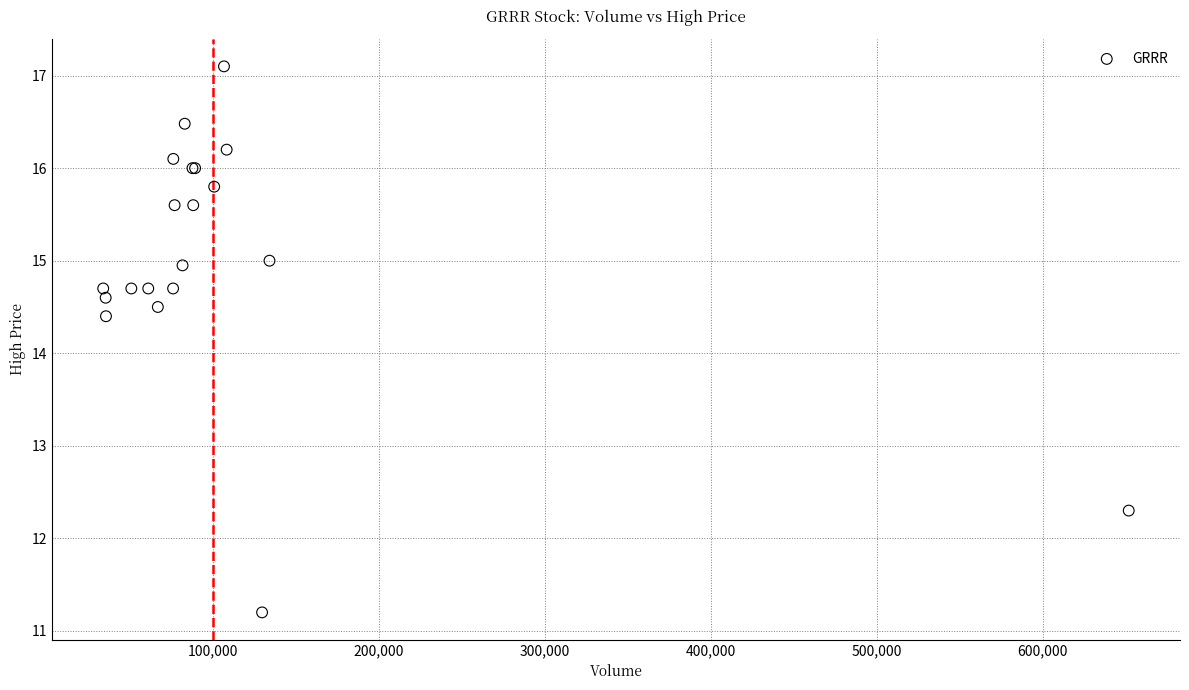

What Y value in the scatter plot is closest to 14?

14.4